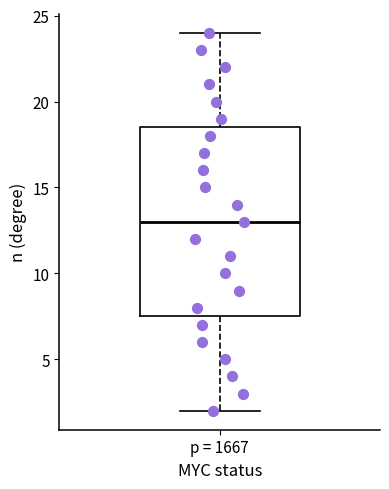

Where does the median line of the box for p = 1667 sit on the y-axis? The values are not printed on the chart, so give them approximately, as read against the axis.

13.0